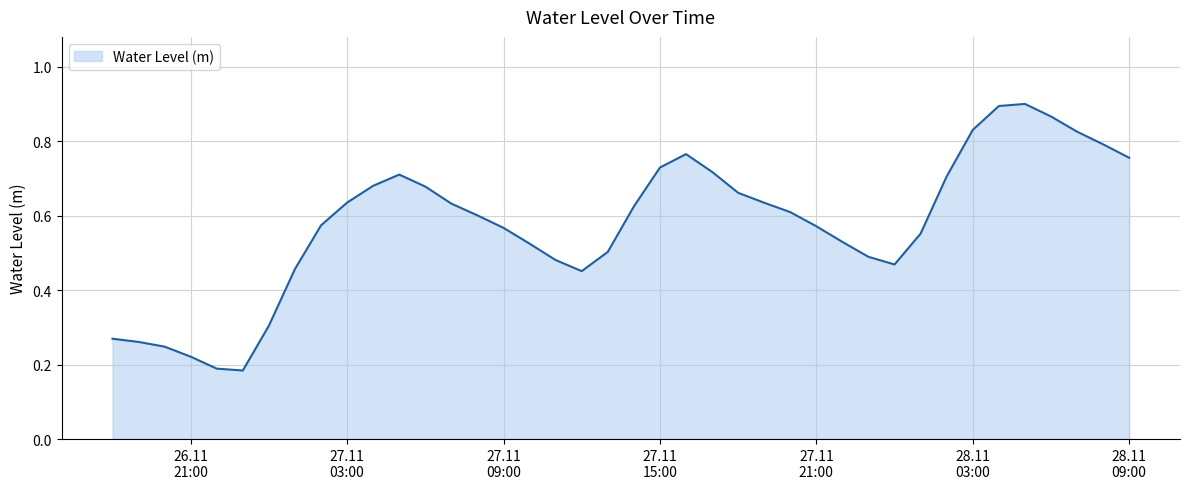

What is the sum of the values at 2022-11-27 22:00:00 and 2022-11-27 05:00:00?

1.2